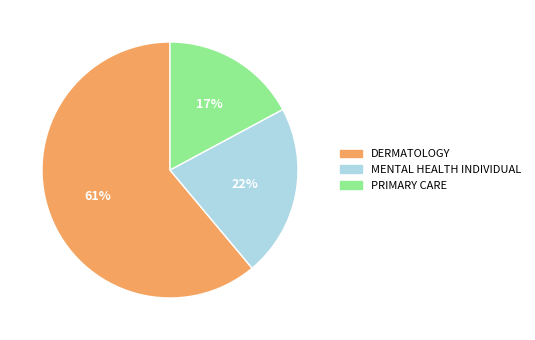

What is the smallest slice in the pie chart?

PRIMARY CARE